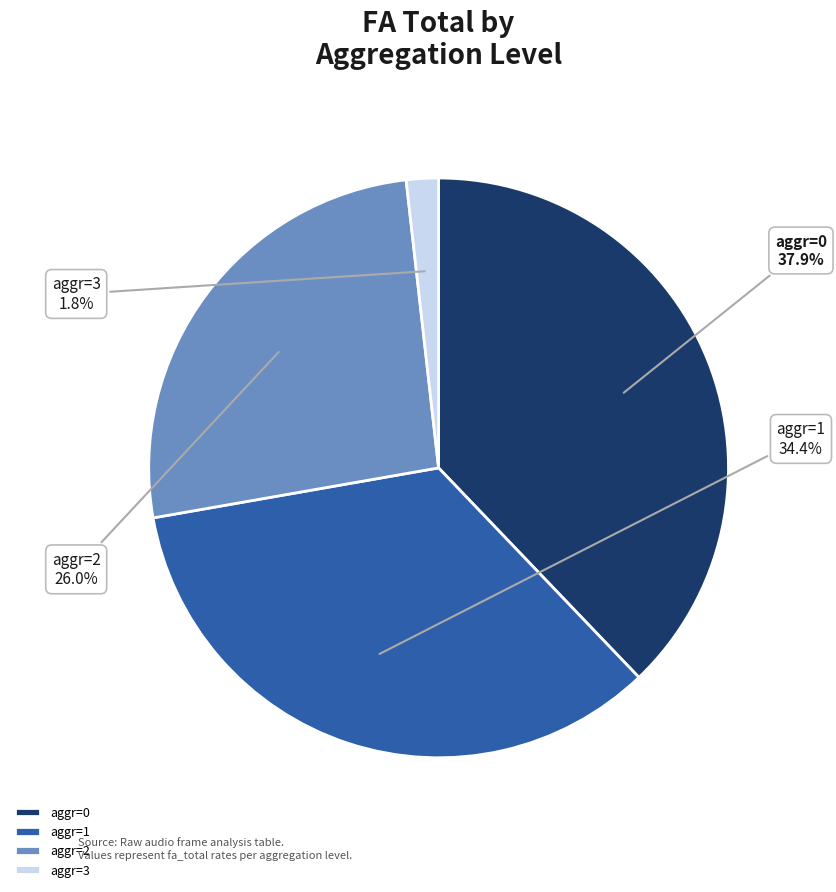

Between aggr=1 and aggr=3, which is larger?

aggr=1